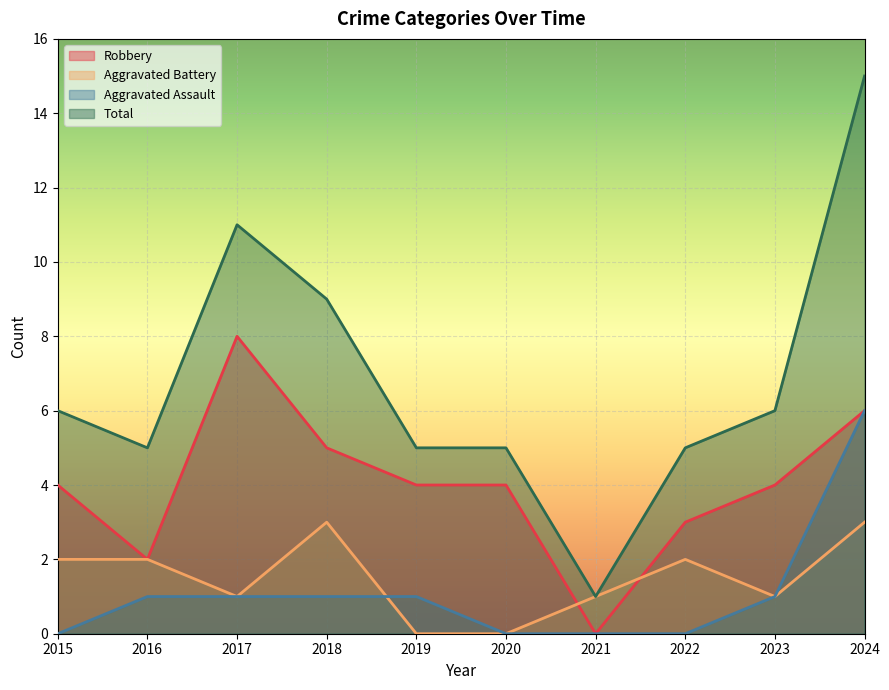

Which label corresponds to the largest value in the chart?

2024